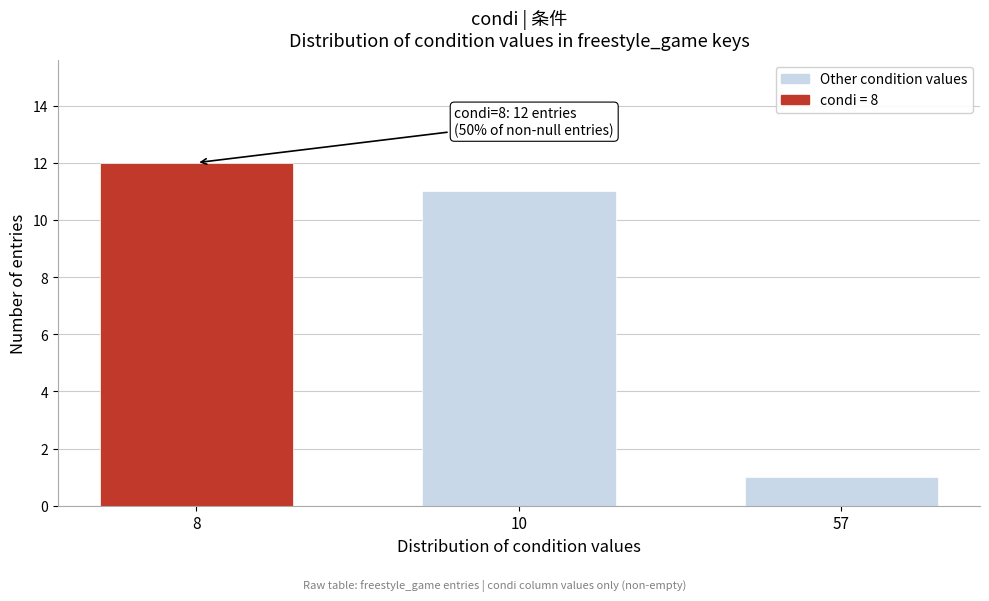

Reading left to right, transcribe all the data shown in this chart.

12	11	1